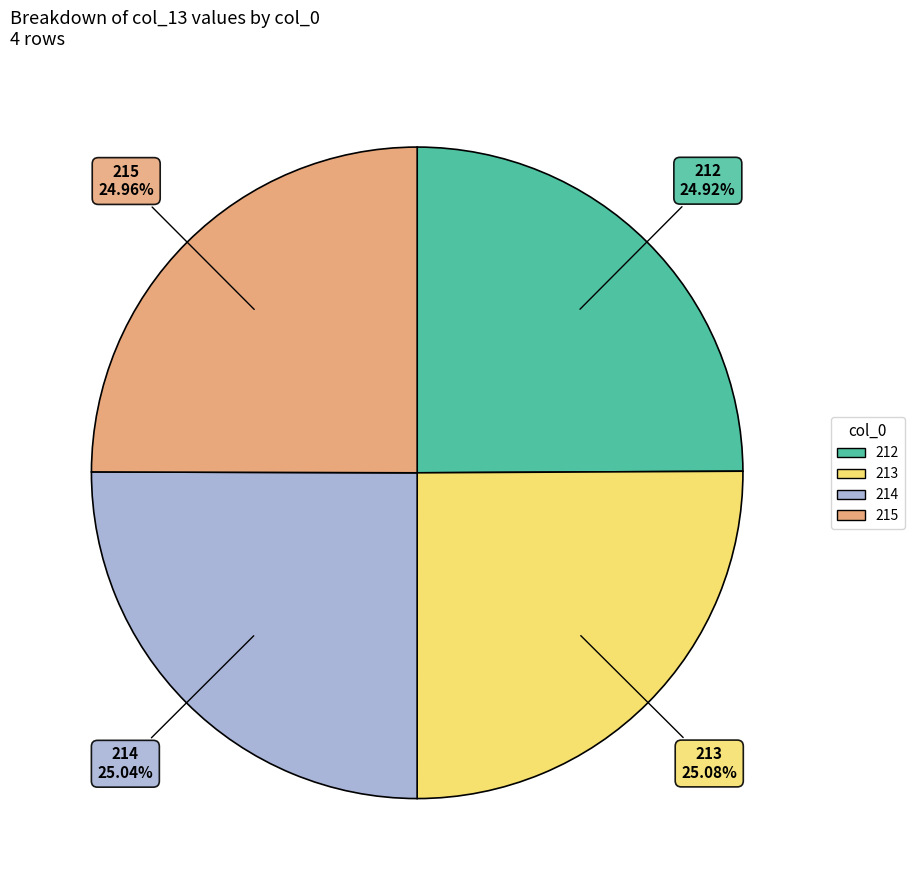

Is it true that 213 is 25% of the pie?

True